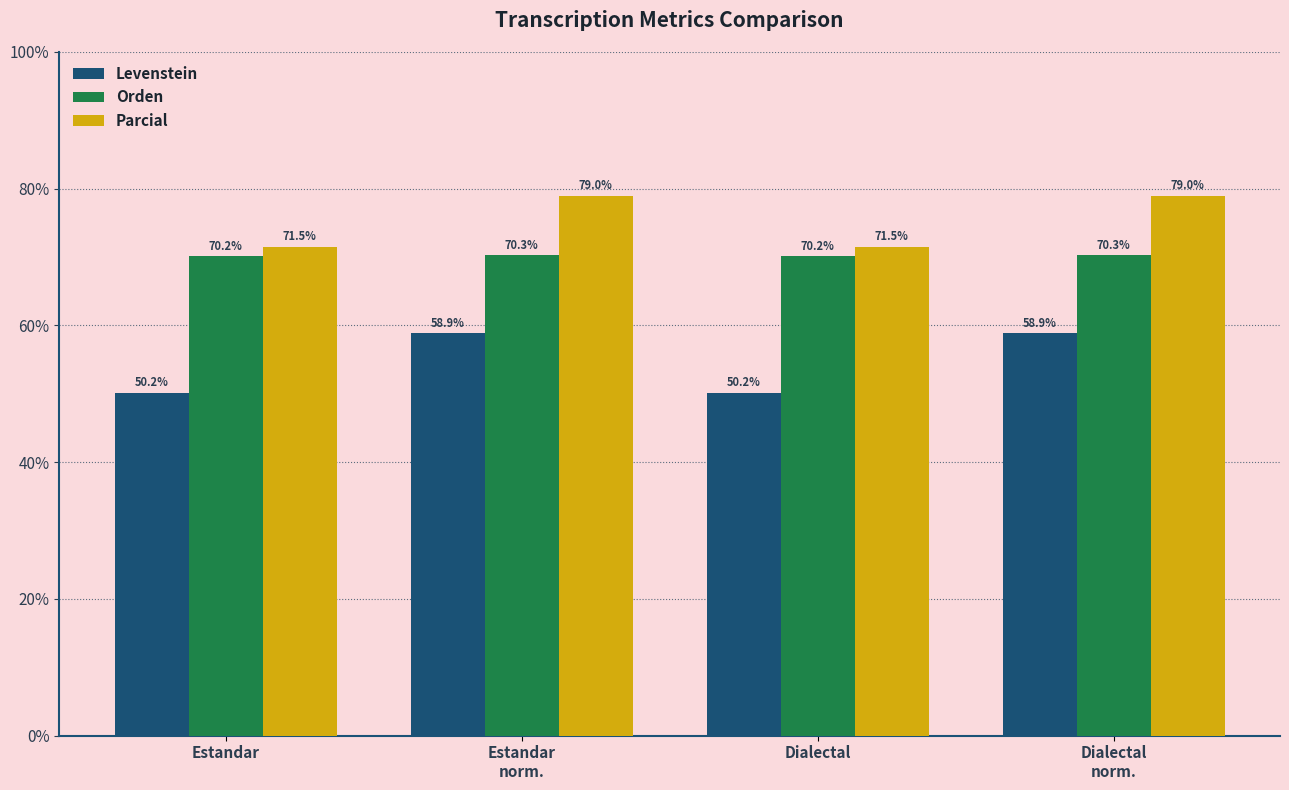

Reading left to right, list all the values displayed in this chart.

Levenstein: 50.2	58.9	50.2	58.9
Orden: 70.2	70.3	70.2	70.3
Parcial: 71.5	79.0	71.5	79.0